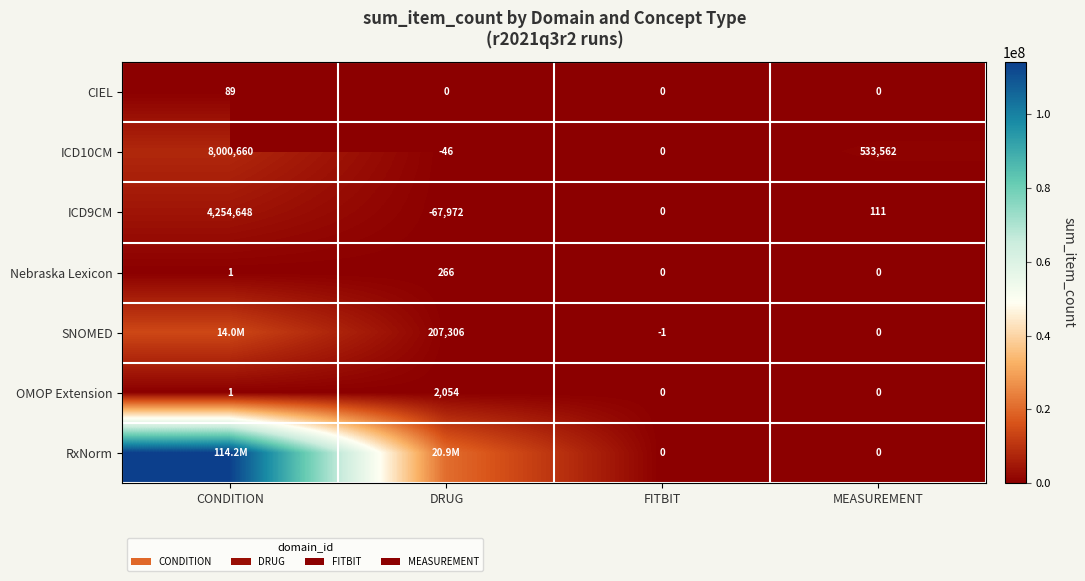

Rank the categories by ICD9CM value from lowest to highest.

DRUG, FITBIT, MEASUREMENT, CONDITION